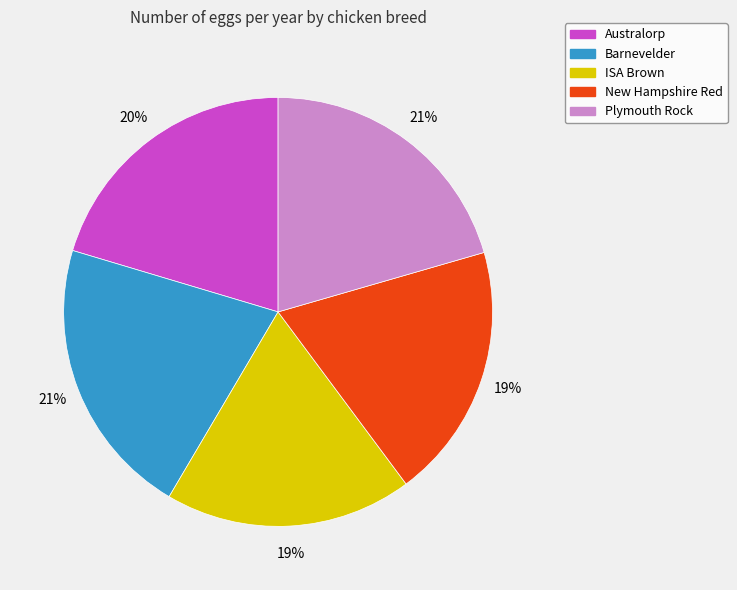

Does ISA Brown account for over 50% of the chart?

No